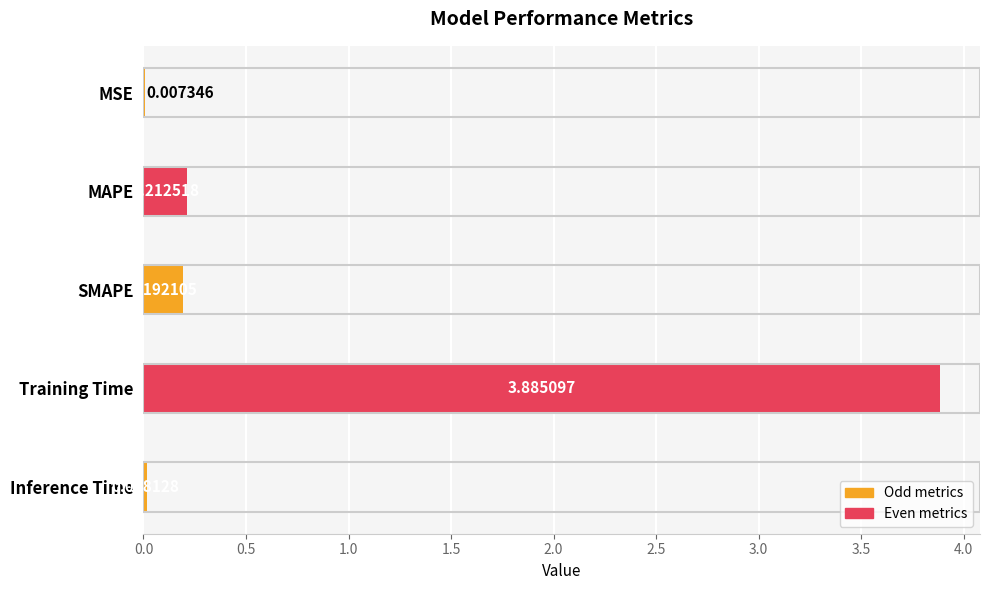

Which has a higher value, Training Time or Inference Time?

Training Time